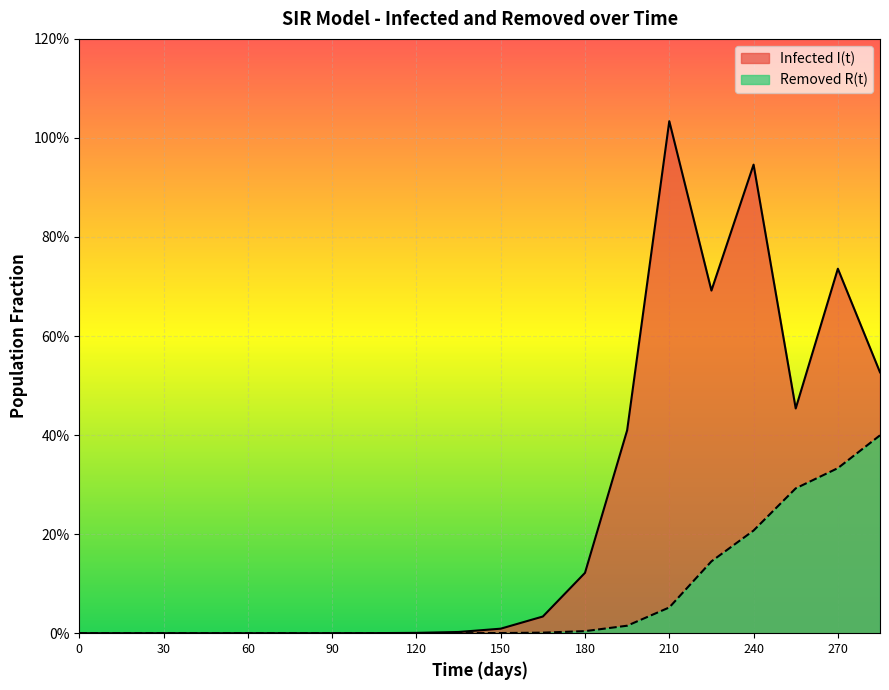

Which series has the widest spread of values?

Infected I(t)